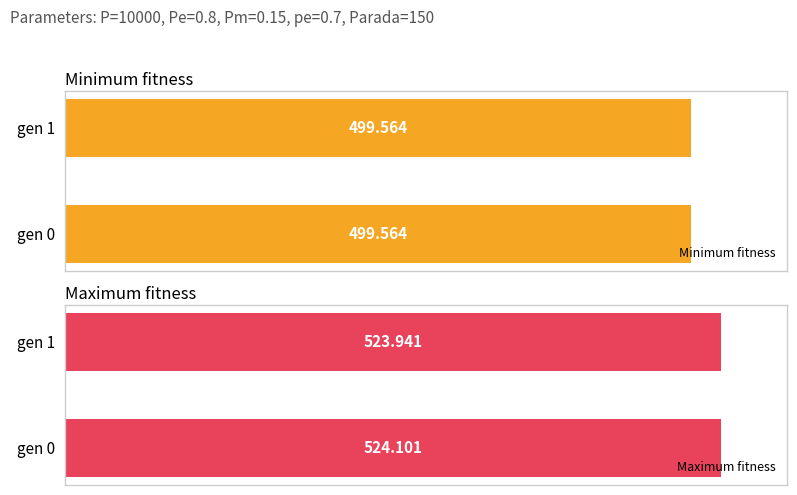

What is the greatest value displayed?

524.1